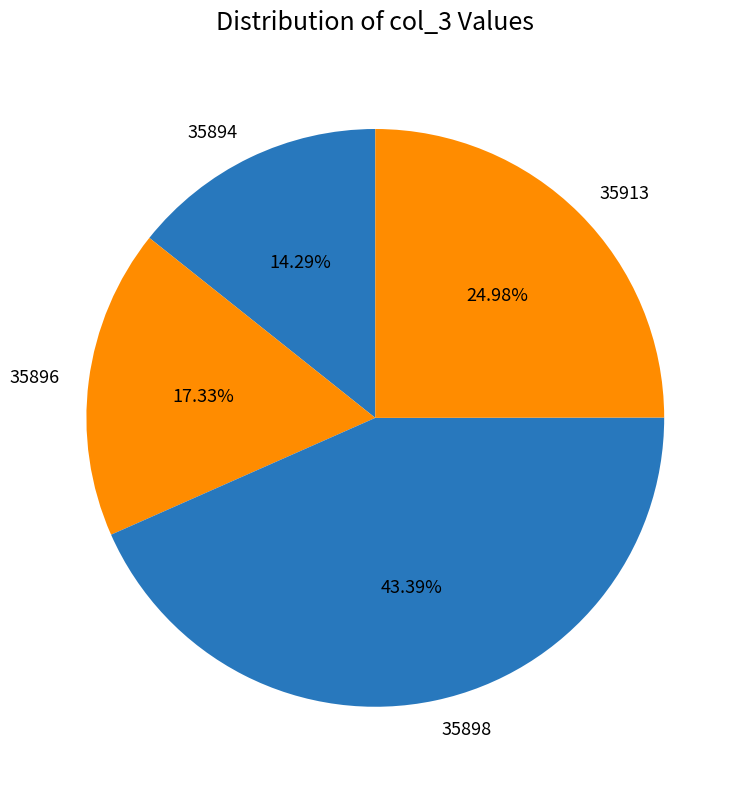

Count the number of slices in the pie.

4